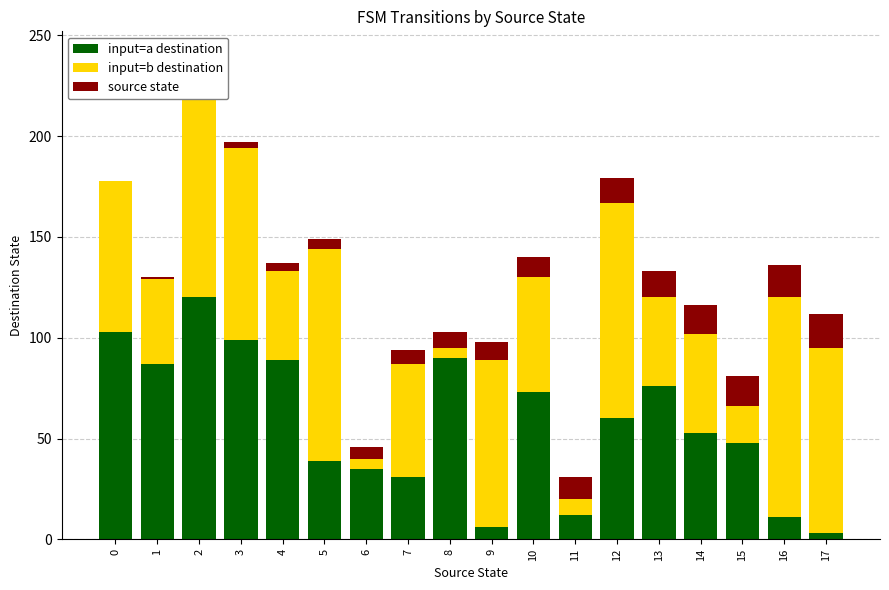

What is the value of the input=a destination bar at the 17th from the left?

11